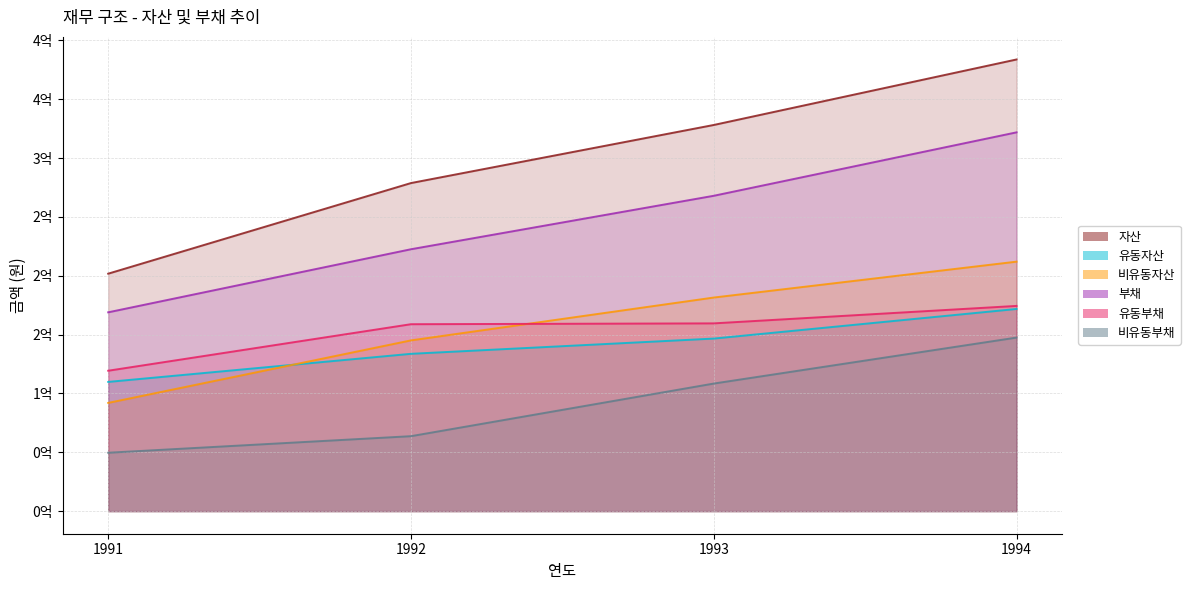

How many intersections are there between 유동자산 and 비유동자산?

1